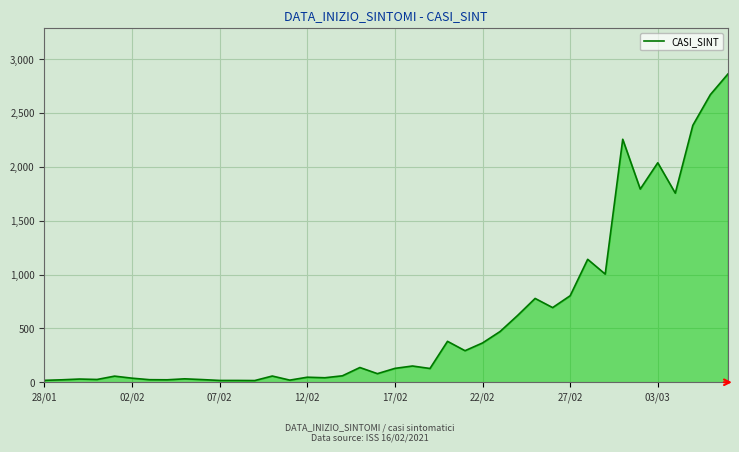

What is the maximum value shown in the chart?

2860